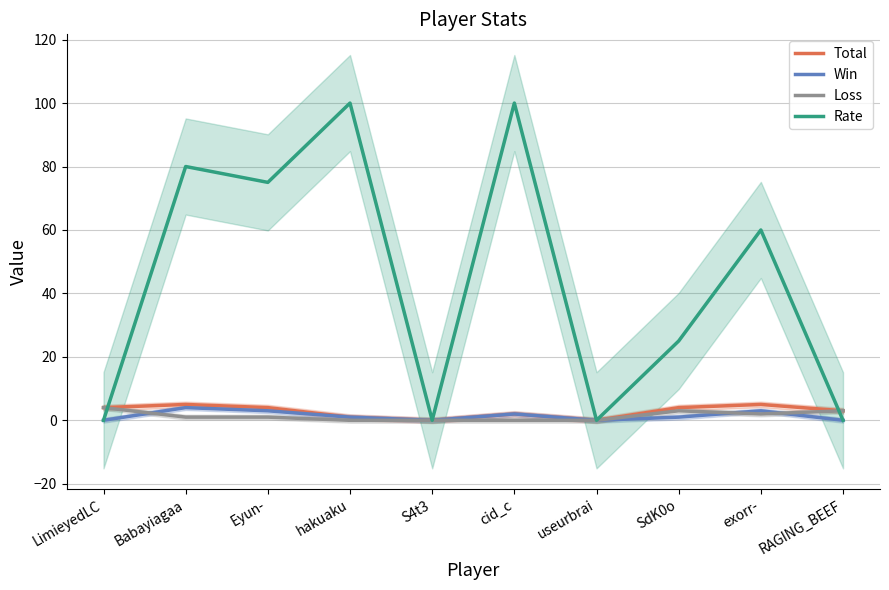

What is the sum of the Win values at Babayiagaa and hakuaku?

5